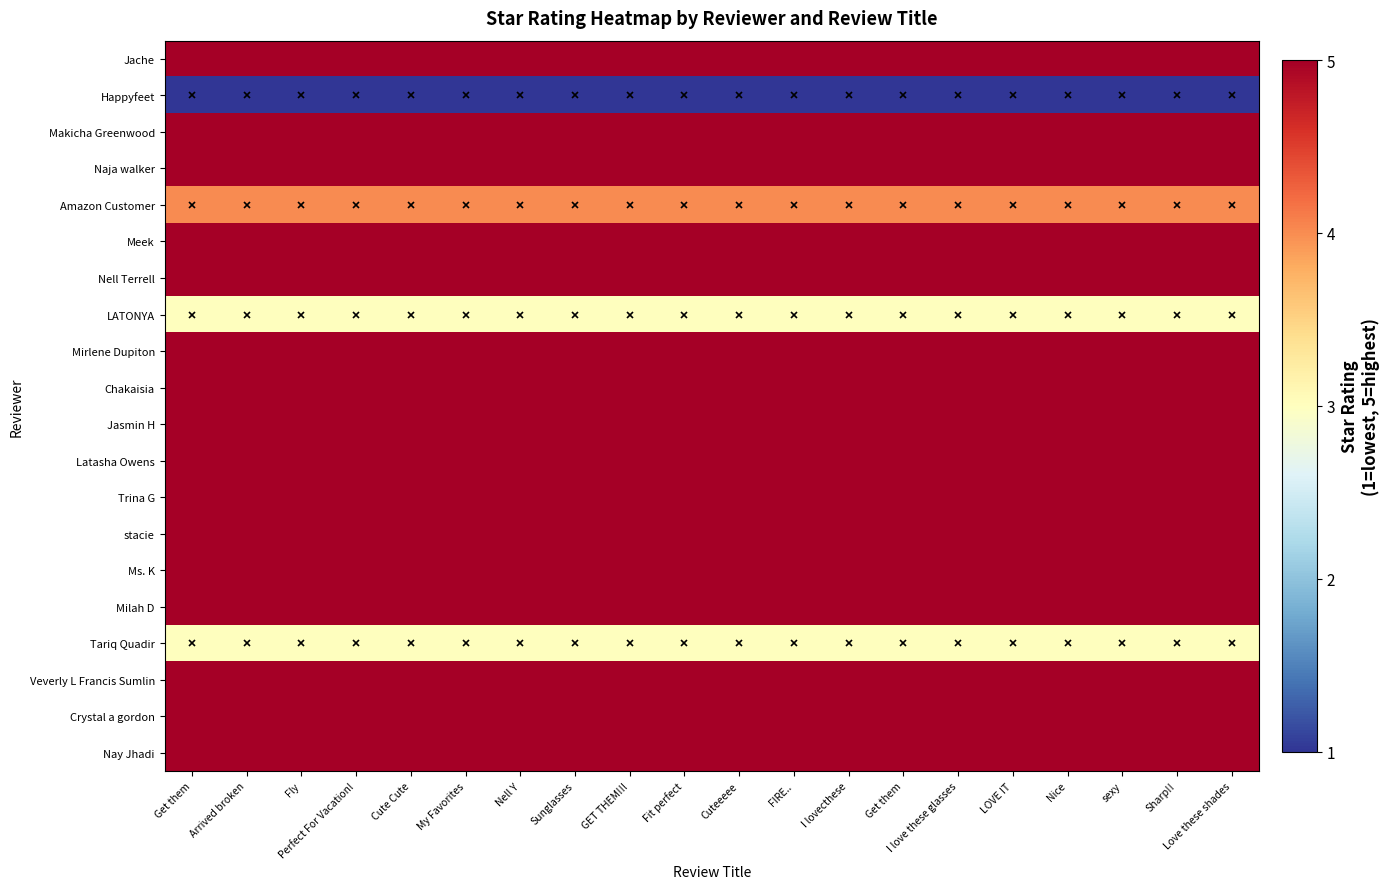

Reading left to right, extract all data points from this chart.

Jache: Get them=5	Arrived broken=5	Fly=5	Perfect For Vacation!=5	Cute Cute=5	My Favorites=5	Nell Y=5	Sunglasses=5	GET THEM!!!=5	Fit perfect=5	Cuteeeee=5	FIRE..=5	I lovecthese=5	Get them=5	I love these glasses=5	LOVE IT=5	Nice=5	sexy=5	Sharp!!=5	Love these shades=5
Happyfeet: Get them=1	Arrived broken=1	Fly=1	Perfect For Vacation!=1	Cute Cute=1	My Favorites=1	Nell Y=1	Sunglasses=1	GET THEM!!!=1	Fit perfect=1	Cuteeeee=1	FIRE..=1	I lovecthese=1	Get them=1	I love these glasses=1	LOVE IT=1	Nice=1	sexy=1	Sharp!!=1	Love these shades=1
Makicha Greenwood: Get them=5	Arrived broken=5	Fly=5	Perfect For Vacation!=5	Cute Cute=5	My Favorites=5	Nell Y=5	Sunglasses=5	GET THEM!!!=5	Fit perfect=5	Cuteeeee=5	FIRE..=5	I lovecthese=5	Get them=5	I love these glasses=5	LOVE IT=5	Nice=5	sexy=5	Sharp!!=5	Love these shades=5
Naja walker: Get them=5	Arrived broken=5	Fly=5	Perfect For Vacation!=5	Cute Cute=5	My Favorites=5	Nell Y=5	Sunglasses=5	GET THEM!!!=5	Fit perfect=5	Cuteeeee=5	FIRE..=5	I lovecthese=5	Get them=5	I love these glasses=5	LOVE IT=5	Nice=5	sexy=5	Sharp!!=5	Love these shades=5
Amazon Customer: Get them=4	Arrived broken=4	Fly=4	Perfect For Vacation!=4	Cute Cute=4	My Favorites=4	Nell Y=4	Sunglasses=4	GET THEM!!!=4	Fit perfect=4	Cuteeeee=4	FIRE..=4	I lovecthese=4	Get them=4	I love these glasses=4	LOVE IT=4	Nice=4	sexy=4	Sharp!!=4	Love these shades=4
Meek: Get them=5	Arrived broken=5	Fly=5	Perfect For Vacation!=5	Cute Cute=5	My Favorites=5	Nell Y=5	Sunglasses=5	GET THEM!!!=5	Fit perfect=5	Cuteeeee=5	FIRE..=5	I lovecthese=5	Get them=5	I love these glasses=5	LOVE IT=5	Nice=5	sexy=5	Sharp!!=5	Love these shades=5
Nell Terrell: Get them=5	Arrived broken=5	Fly=5	Perfect For Vacation!=5	Cute Cute=5	My Favorites=5	Nell Y=5	Sunglasses=5	GET THEM!!!=5	Fit perfect=5	Cuteeeee=5	FIRE..=5	I lovecthese=5	Get them=5	I love these glasses=5	LOVE IT=5	Nice=5	sexy=5	Sharp!!=5	Love these shades=5
LATONYA: Get them=3	Arrived broken=3	Fly=3	Perfect For Vacation!=3	Cute Cute=3	My Favorites=3	Nell Y=3	Sunglasses=3	GET THEM!!!=3	Fit perfect=3	Cuteeeee=3	FIRE..=3	I lovecthese=3	Get them=3	I love these glasses=3	LOVE IT=3	Nice=3	sexy=3	Sharp!!=3	Love these shades=3
Mirlene Dupiton: Get them=5	Arrived broken=5	Fly=5	Perfect For Vacation!=5	Cute Cute=5	My Favorites=5	Nell Y=5	Sunglasses=5	GET THEM!!!=5	Fit perfect=5	Cuteeeee=5	FIRE..=5	I lovecthese=5	Get them=5	I love these glasses=5	LOVE IT=5	Nice=5	sexy=5	Sharp!!=5	Love these shades=5
Chakaisia: Get them=5	Arrived broken=5	Fly=5	Perfect For Vacation!=5	Cute Cute=5	My Favorites=5	Nell Y=5	Sunglasses=5	GET THEM!!!=5	Fit perfect=5	Cuteeeee=5	FIRE..=5	I lovecthese=5	Get them=5	I love these glasses=5	LOVE IT=5	Nice=5	sexy=5	Sharp!!=5	Love these shades=5
Jasmin H: Get them=5	Arrived broken=5	Fly=5	Perfect For Vacation!=5	Cute Cute=5	My Favorites=5	Nell Y=5	Sunglasses=5	GET THEM!!!=5	Fit perfect=5	Cuteeeee=5	FIRE..=5	I lovecthese=5	Get them=5	I love these glasses=5	LOVE IT=5	Nice=5	sexy=5	Sharp!!=5	Love these shades=5
Latasha Owens: Get them=5	Arrived broken=5	Fly=5	Perfect For Vacation!=5	Cute Cute=5	My Favorites=5	Nell Y=5	Sunglasses=5	GET THEM!!!=5	Fit perfect=5	Cuteeeee=5	FIRE..=5	I lovecthese=5	Get them=5	I love these glasses=5	LOVE IT=5	Nice=5	sexy=5	Sharp!!=5	Love these shades=5
Trina G: Get them=5	Arrived broken=5	Fly=5	Perfect For Vacation!=5	Cute Cute=5	My Favorites=5	Nell Y=5	Sunglasses=5	GET THEM!!!=5	Fit perfect=5	Cuteeeee=5	FIRE..=5	I lovecthese=5	Get them=5	I love these glasses=5	LOVE IT=5	Nice=5	sexy=5	Sharp!!=5	Love these shades=5
stacie: Get them=5	Arrived broken=5	Fly=5	Perfect For Vacation!=5	Cute Cute=5	My Favorites=5	Nell Y=5	Sunglasses=5	GET THEM!!!=5	Fit perfect=5	Cuteeeee=5	FIRE..=5	I lovecthese=5	Get them=5	I love these glasses=5	LOVE IT=5	Nice=5	sexy=5	Sharp!!=5	Love these shades=5
Ms. K: Get them=5	Arrived broken=5	Fly=5	Perfect For Vacation!=5	Cute Cute=5	My Favorites=5	Nell Y=5	Sunglasses=5	GET THEM!!!=5	Fit perfect=5	Cuteeeee=5	FIRE..=5	I lovecthese=5	Get them=5	I love these glasses=5	LOVE IT=5	Nice=5	sexy=5	Sharp!!=5	Love these shades=5
Milah D: Get them=5	Arrived broken=5	Fly=5	Perfect For Vacation!=5	Cute Cute=5	My Favorites=5	Nell Y=5	Sunglasses=5	GET THEM!!!=5	Fit perfect=5	Cuteeeee=5	FIRE..=5	I lovecthese=5	Get them=5	I love these glasses=5	LOVE IT=5	Nice=5	sexy=5	Sharp!!=5	Love these shades=5
Tariq Quadir: Get them=3	Arrived broken=3	Fly=3	Perfect For Vacation!=3	Cute Cute=3	My Favorites=3	Nell Y=3	Sunglasses=3	GET THEM!!!=3	Fit perfect=3	Cuteeeee=3	FIRE..=3	I lovecthese=3	Get them=3	I love these glasses=3	LOVE IT=3	Nice=3	sexy=3	Sharp!!=3	Love these shades=3
Veverly L Francis Sumlin: Get them=5	Arrived broken=5	Fly=5	Perfect For Vacation!=5	Cute Cute=5	My Favorites=5	Nell Y=5	Sunglasses=5	GET THEM!!!=5	Fit perfect=5	Cuteeeee=5	FIRE..=5	I lovecthese=5	Get them=5	I love these glasses=5	LOVE IT=5	Nice=5	sexy=5	Sharp!!=5	Love these shades=5
Crystal a gordon: Get them=5	Arrived broken=5	Fly=5	Perfect For Vacation!=5	Cute Cute=5	My Favorites=5	Nell Y=5	Sunglasses=5	GET THEM!!!=5	Fit perfect=5	Cuteeeee=5	FIRE..=5	I lovecthese=5	Get them=5	I love these glasses=5	LOVE IT=5	Nice=5	sexy=5	Sharp!!=5	Love these shades=5
Nay Jhadi: Get them=5	Arrived broken=5	Fly=5	Perfect For Vacation!=5	Cute Cute=5	My Favorites=5	Nell Y=5	Sunglasses=5	GET THEM!!!=5	Fit perfect=5	Cuteeeee=5	FIRE..=5	I lovecthese=5	Get them=5	I love these glasses=5	LOVE IT=5	Nice=5	sexy=5	Sharp!!=5	Love these shades=5